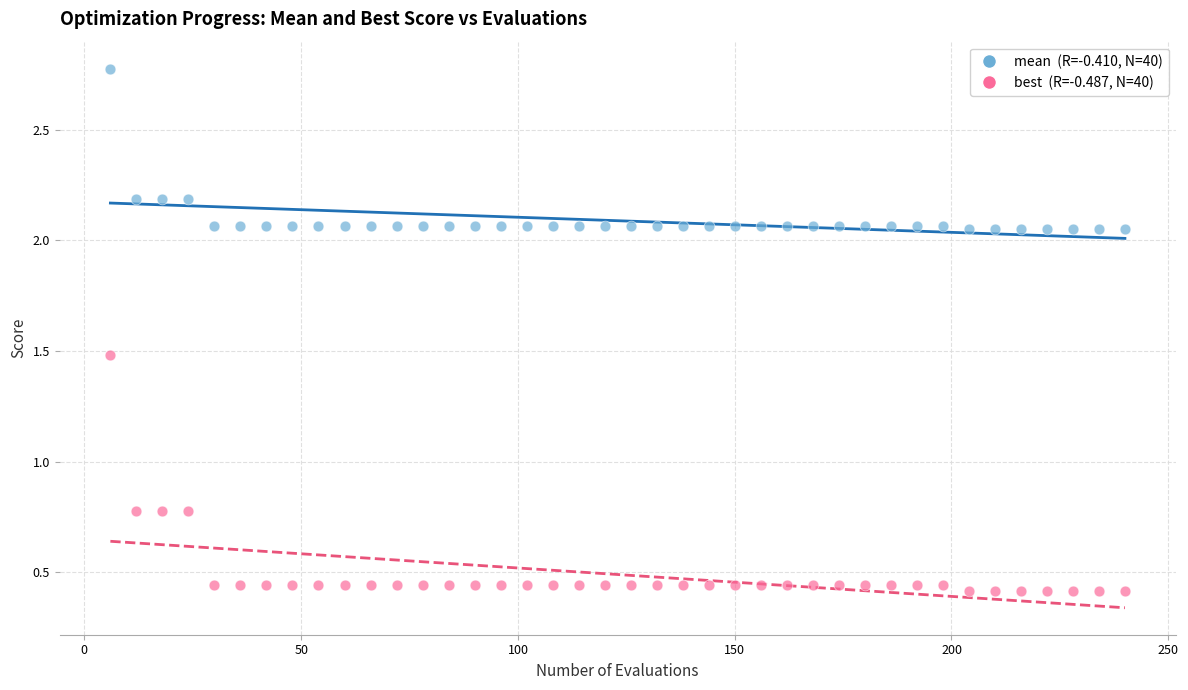

Across all data points, what is the range of X values (max minus min)?

234.0